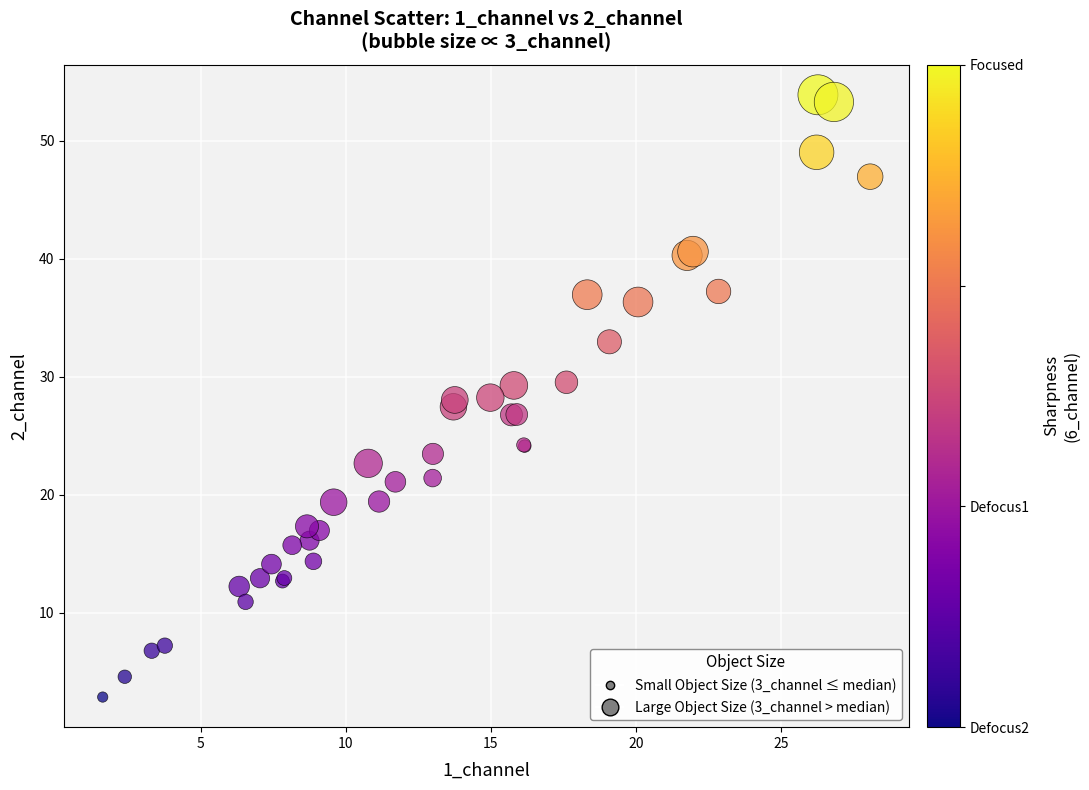

Which series has the widest spread of Y values?

Large Object Size (3_channel > median)